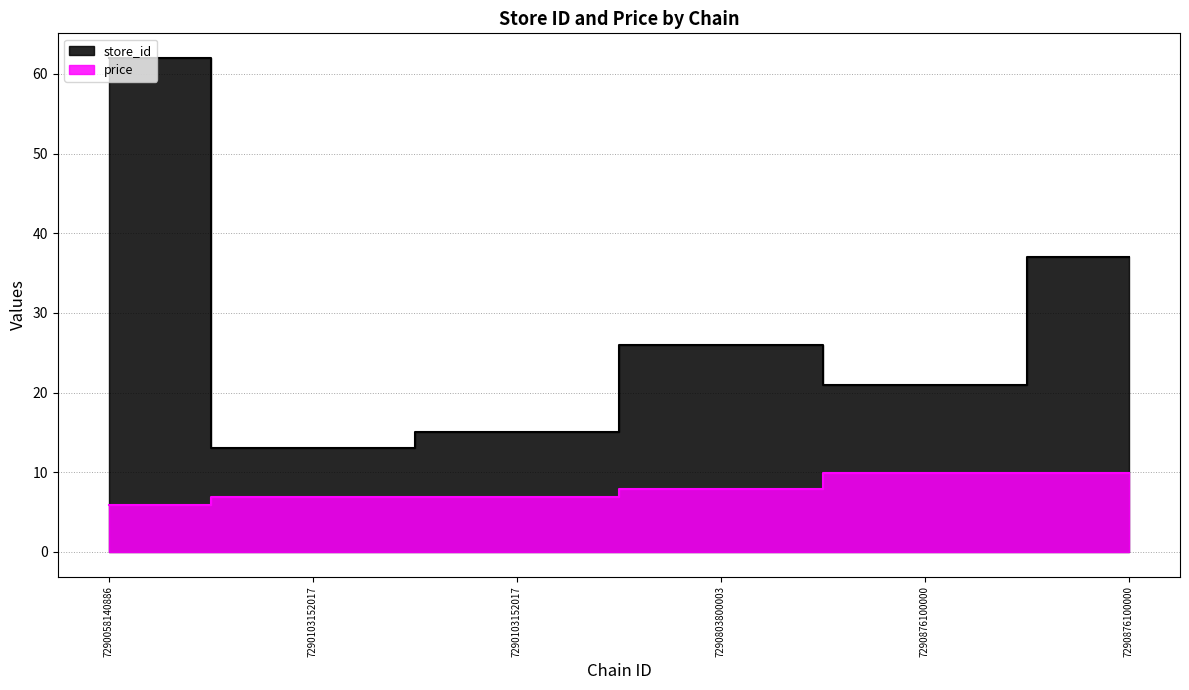

The store_id series shows 41.9 at 7290803800003. True or false?

False